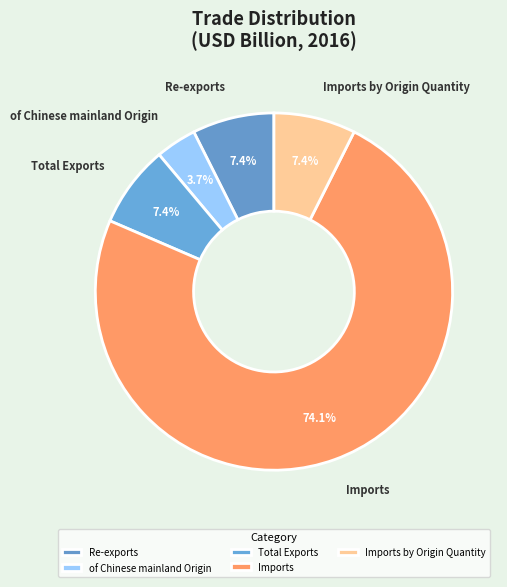

To the nearest percent, what portion does of Chinese mainland Origin represent?

4%